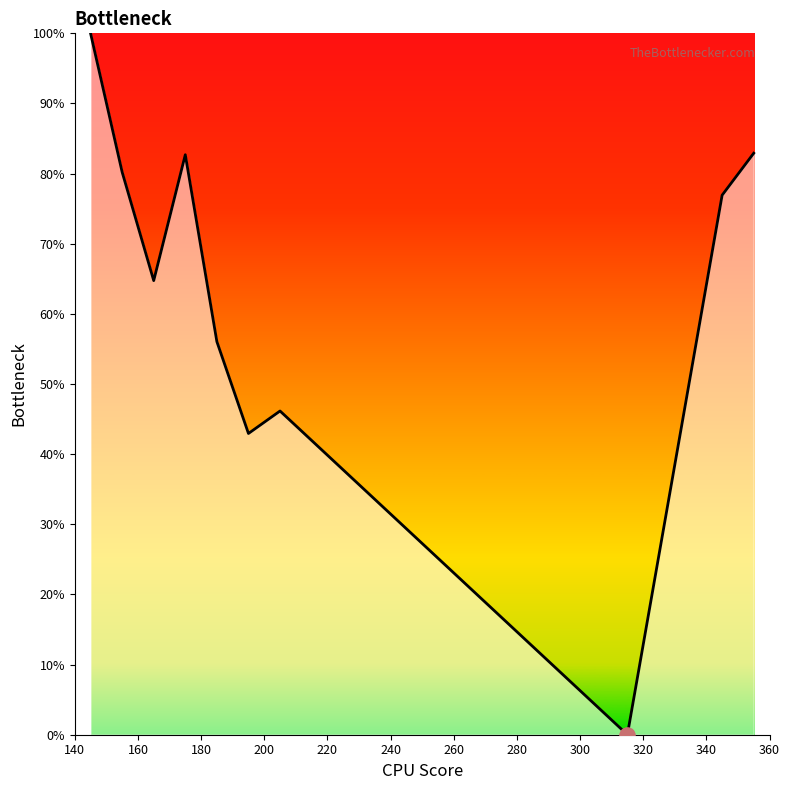

What is the greatest value displayed?

100.0